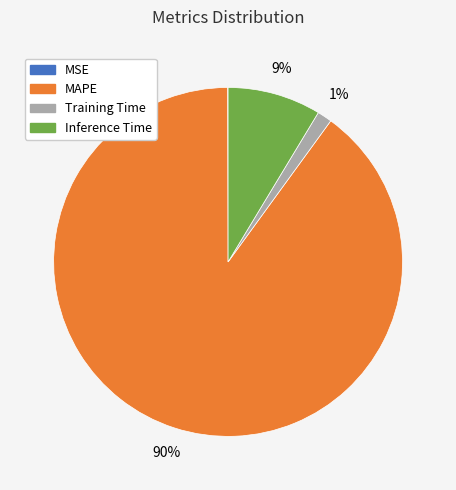

What is the largest slice in the pie chart?

MAPE